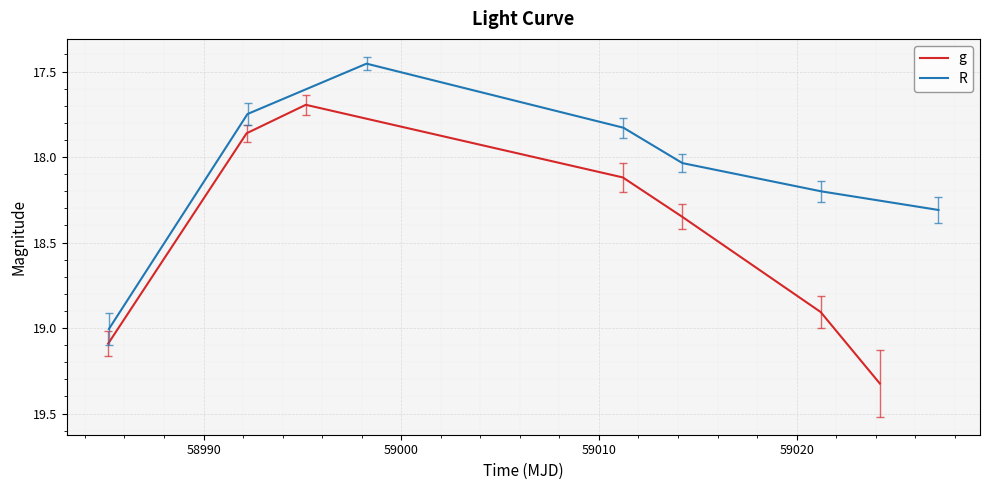

List the series in order of their overall mean, lowest first.

R, g